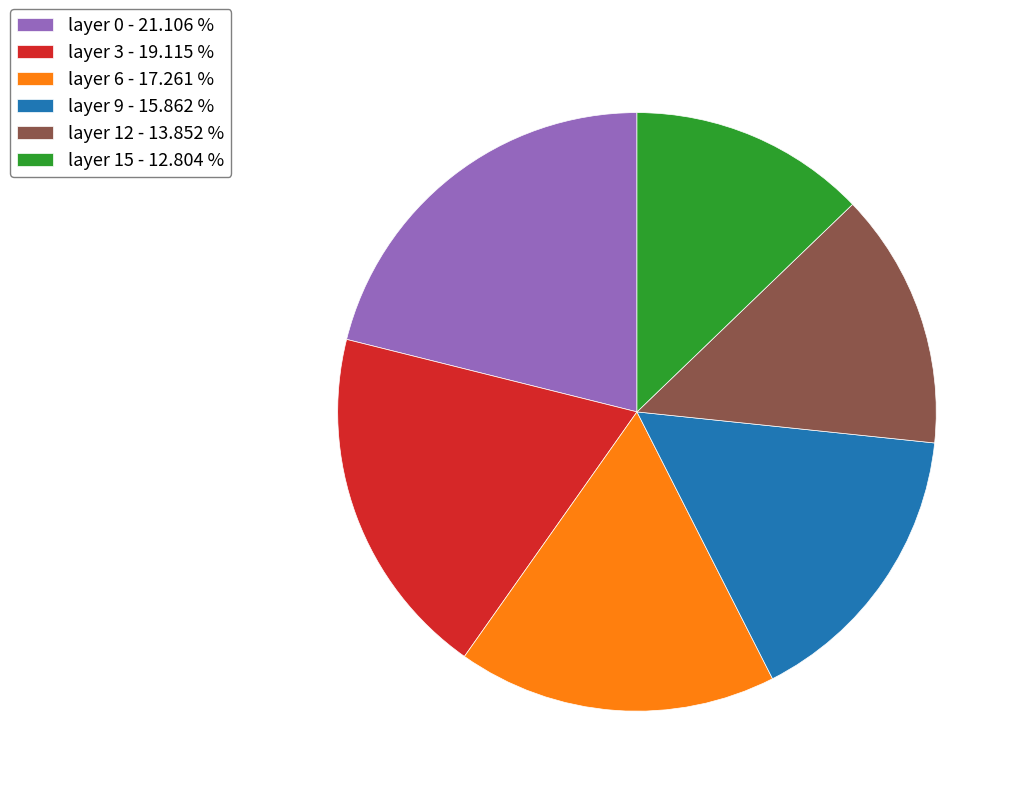

Is the sum of layer 12 - 13.852 % and layer 6 - 17.261 % greater than half?

No